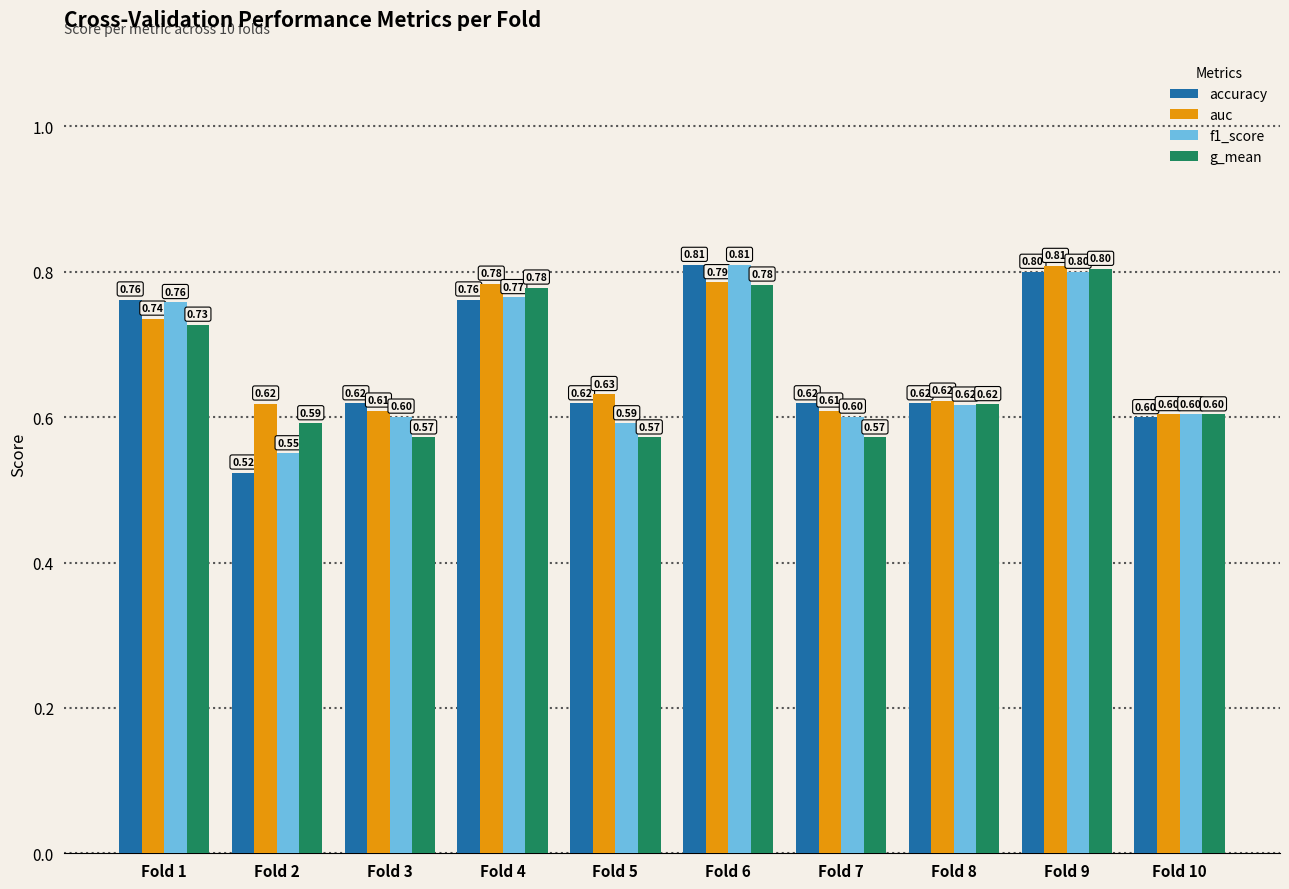

What is the maximum value for accuracy?

0.8